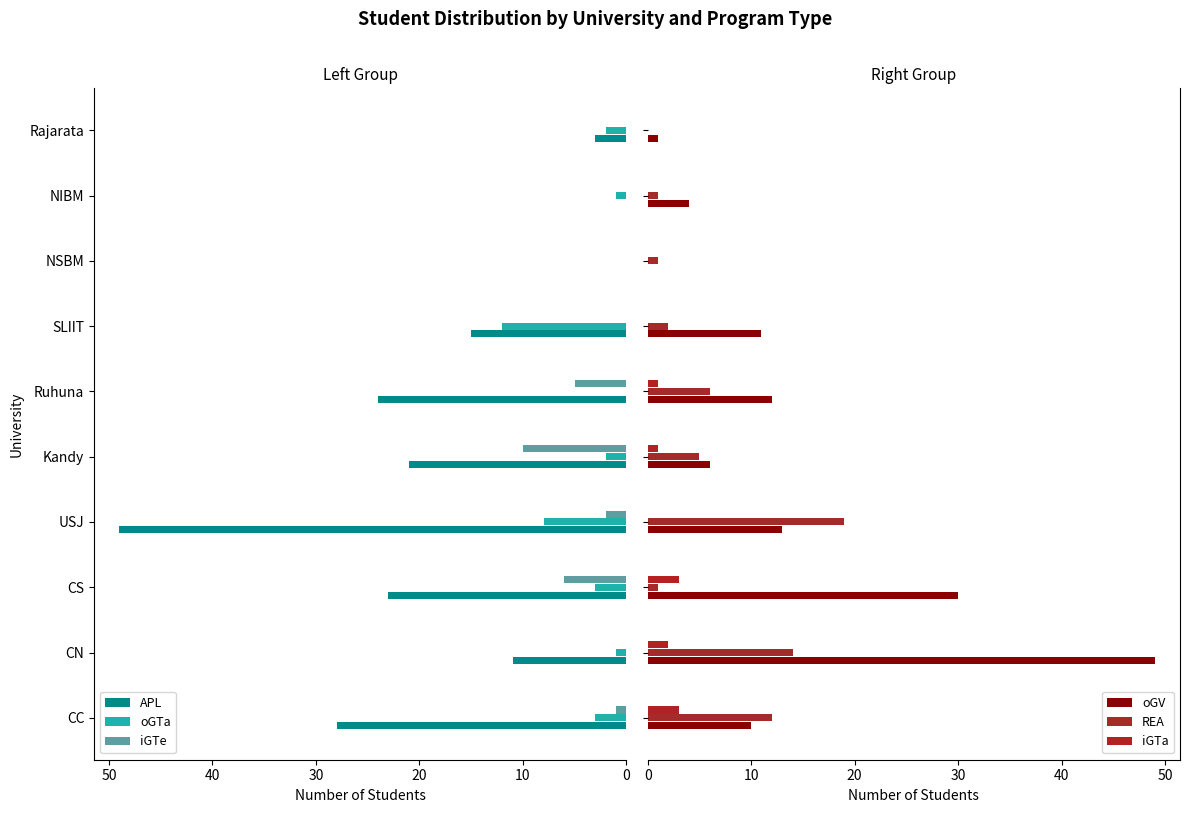

Reading left to right, transcribe all the data shown in this chart.

APL: 28	11	23	49	21	24	15	0	0	3
oGTa: 3	1	3	8	2	0	12	0	1	2
iGTe: 1	0	6	2	10	5	0	0	0	0
oGV: 10	49	30	13	6	12	11	0	4	1
REA: 12	14	1	19	5	6	2	1	1	0
iGTa: 3	2	3	0	1	1	0	0	0	0